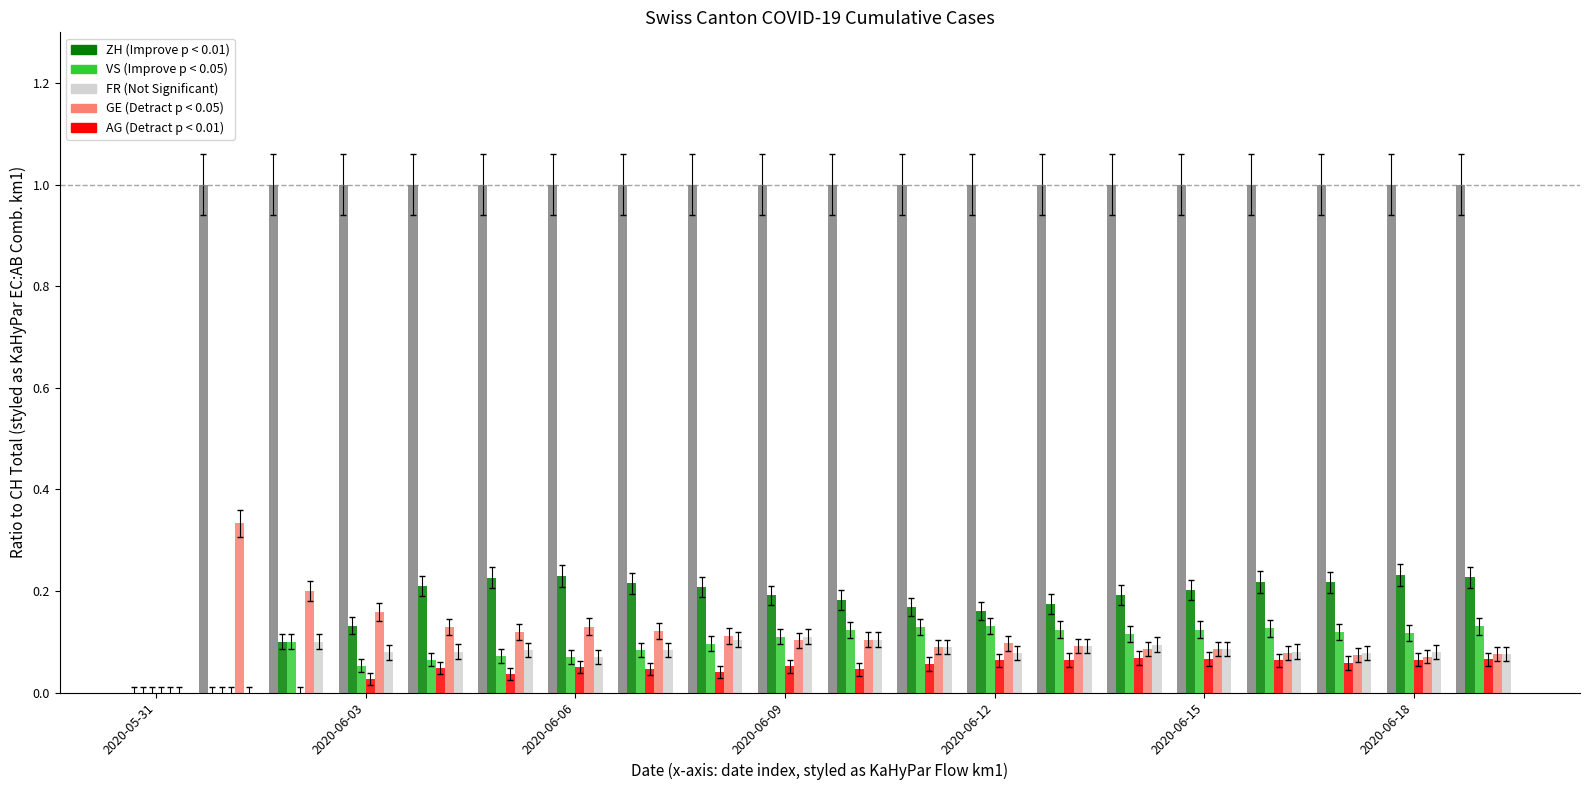

What is the maximum value shown in the chart?

1.0